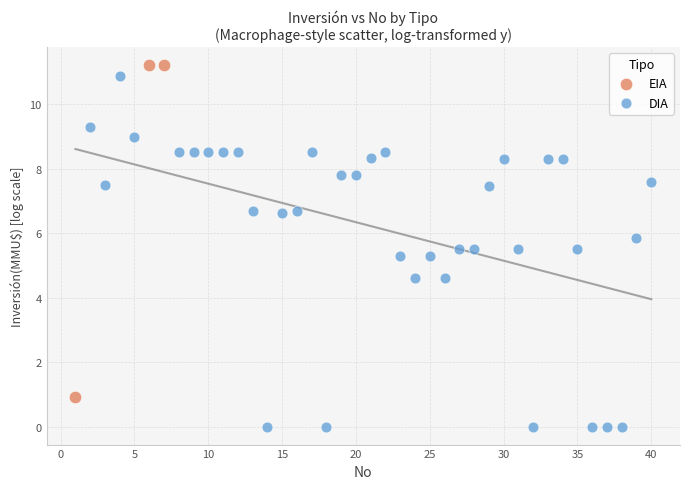

Which series reaches the minimum Y coordinate?

DIA